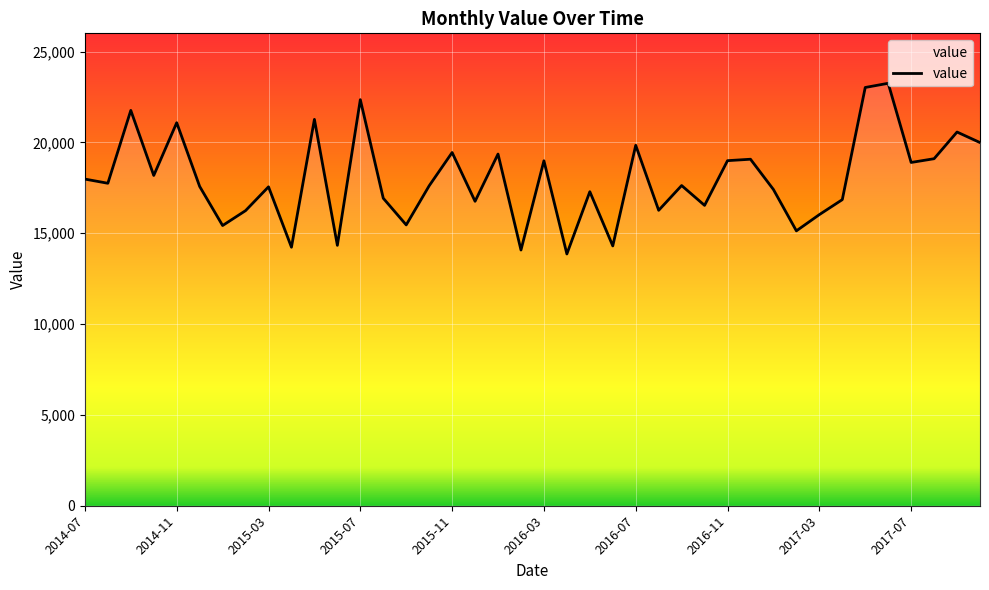

Is this an area chart (filled region under the line)?

No